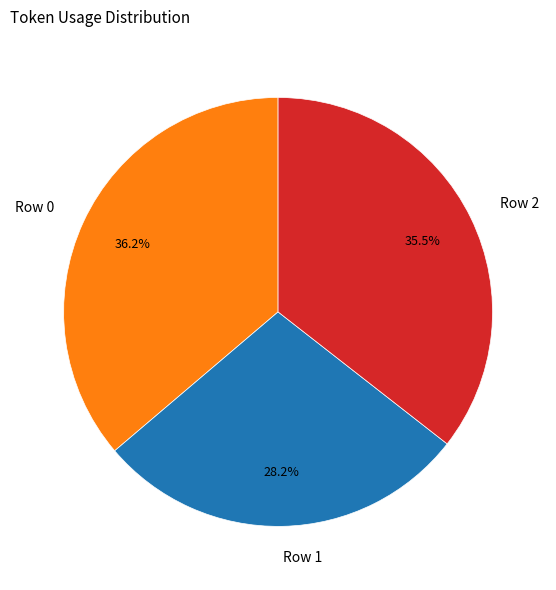

To the nearest percent, what portion does Row 0 represent?

36%